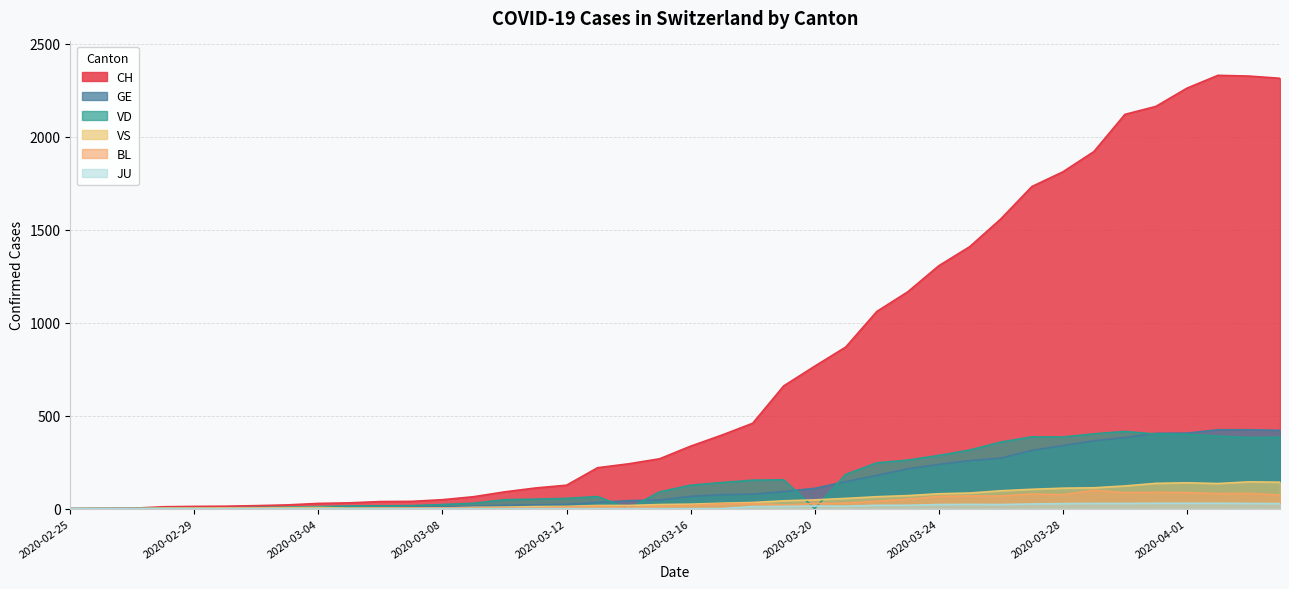

The value of CH at 2020-04-01 is 2261. True or false?

True